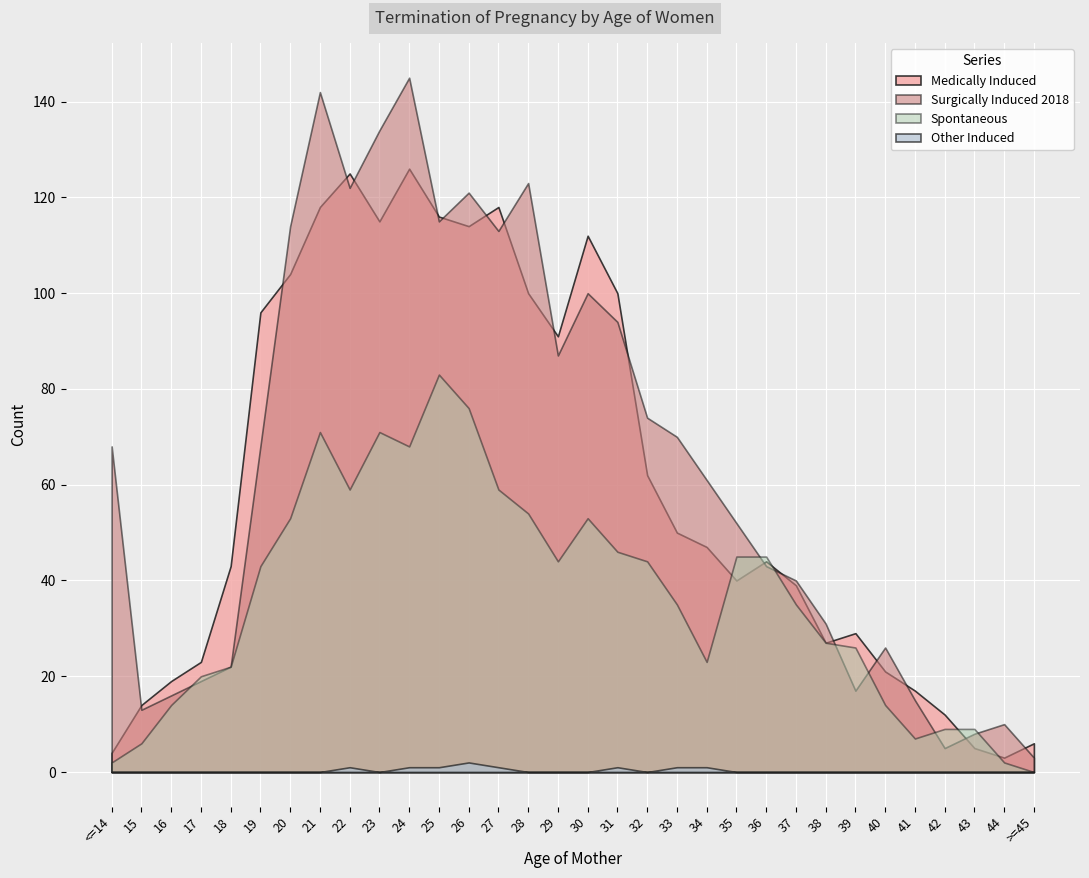

Which category has the highest value across all series?

24